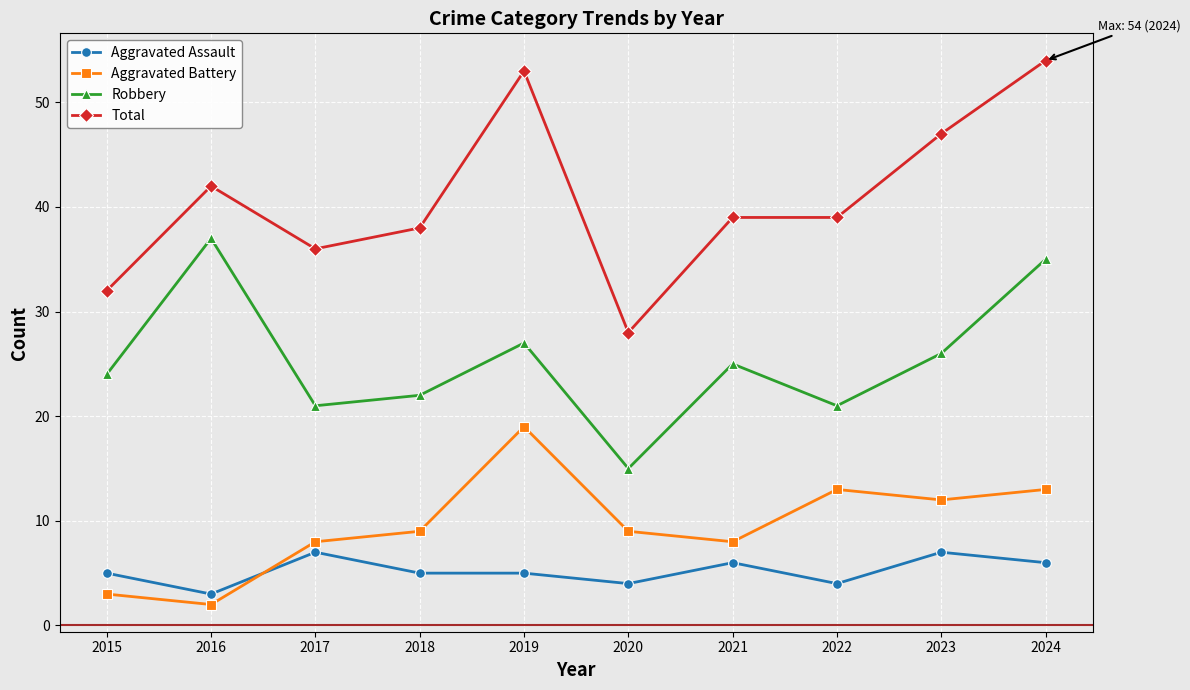

List the series in order of their peak value, highest first.

Total, Robbery, Aggravated Battery, Aggravated Assault